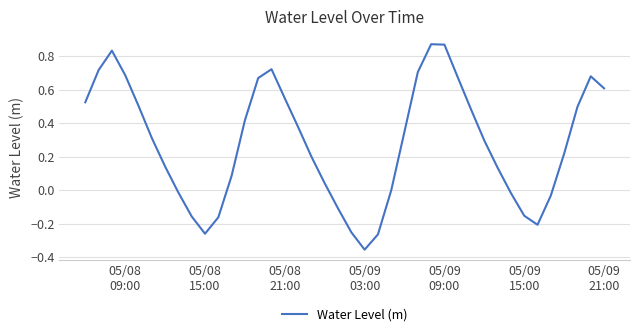

What is the difference between the maximum and minimum values?

1.2